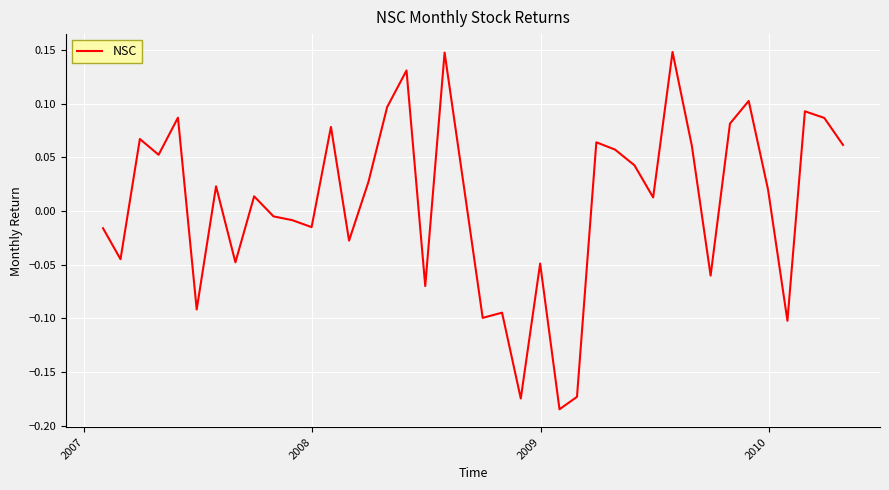

What is the difference between the maximum and minimum values?

0.3